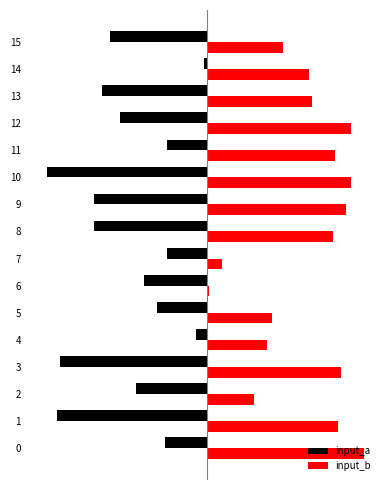

Which category has the lowest value in the input_a series?

10